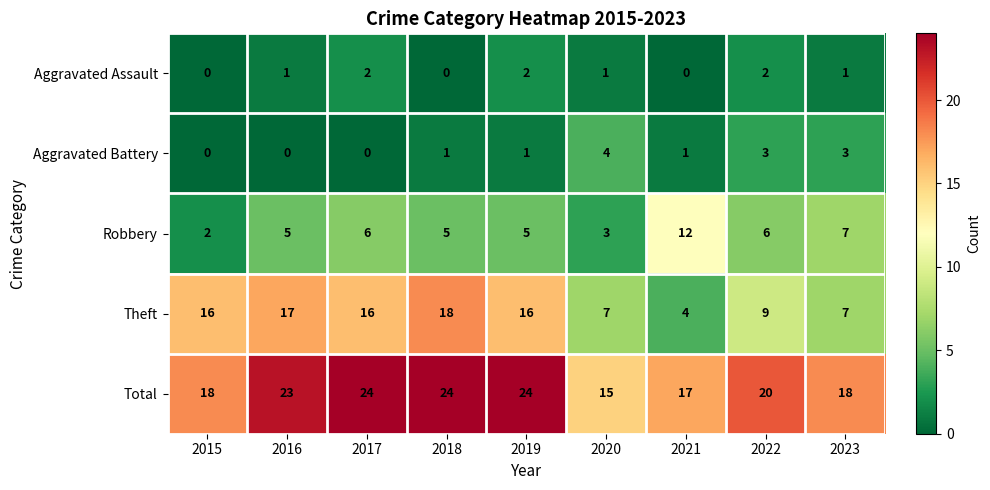

Is it true that Robbery equals 6 at 2017?

True